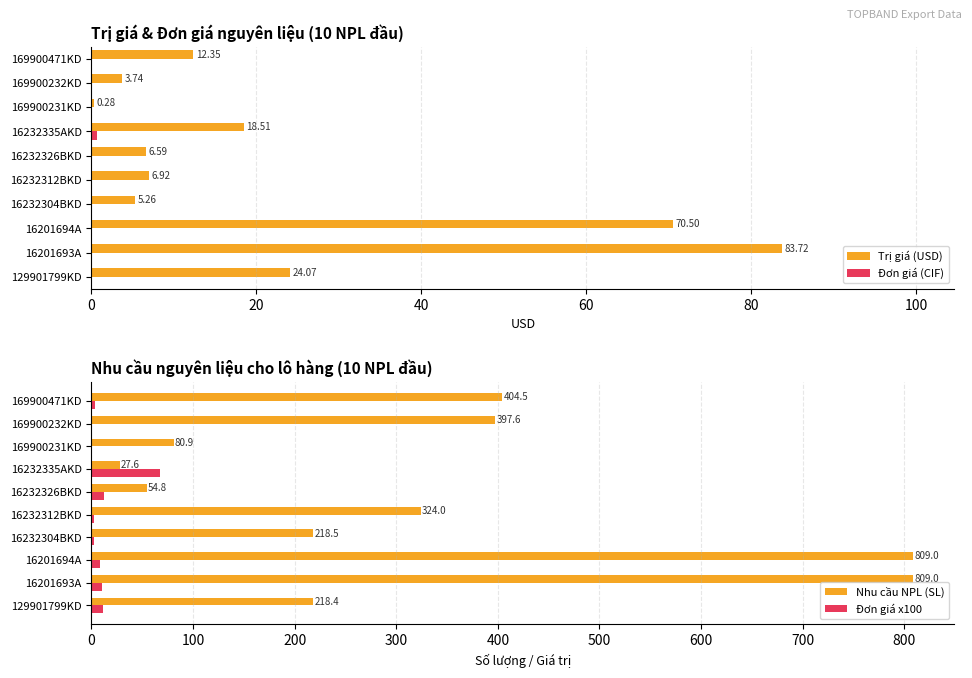

Which series has the largest range (max minus min)?

Nhu cầu NPL (SL)